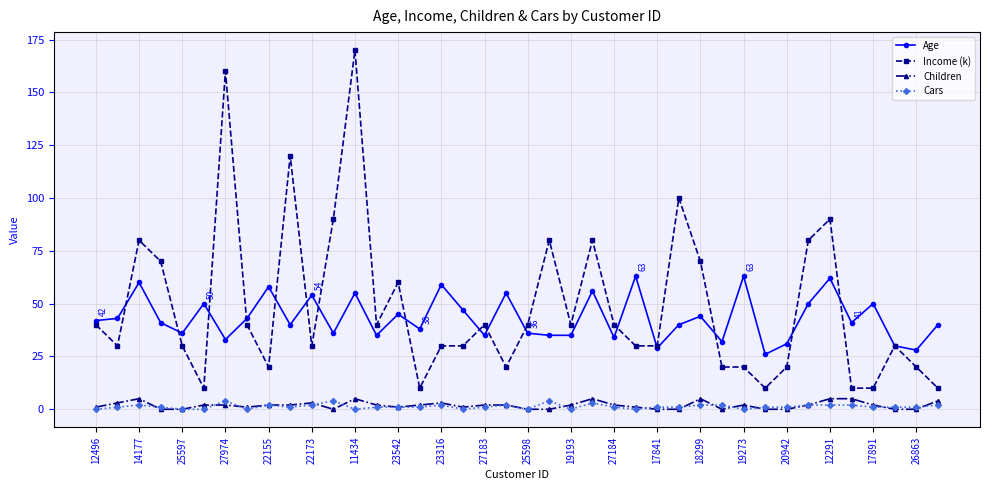

How many Children values are between 0 and 3?

33